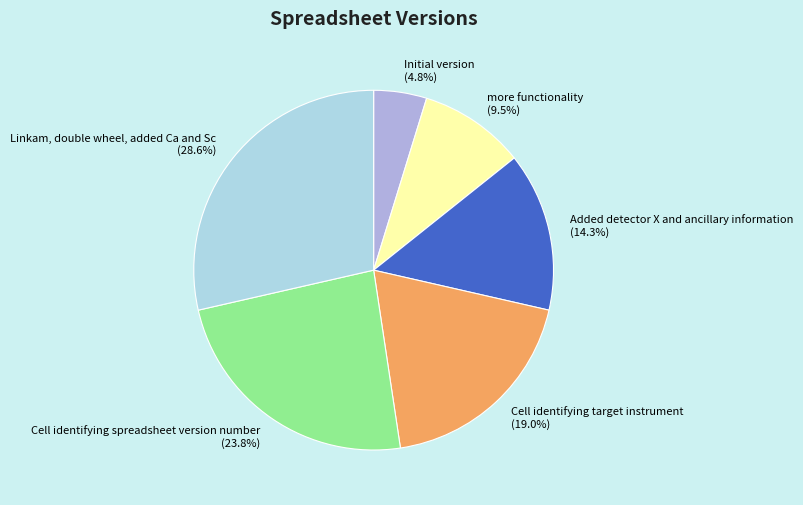

How many segments does this pie chart have?

6